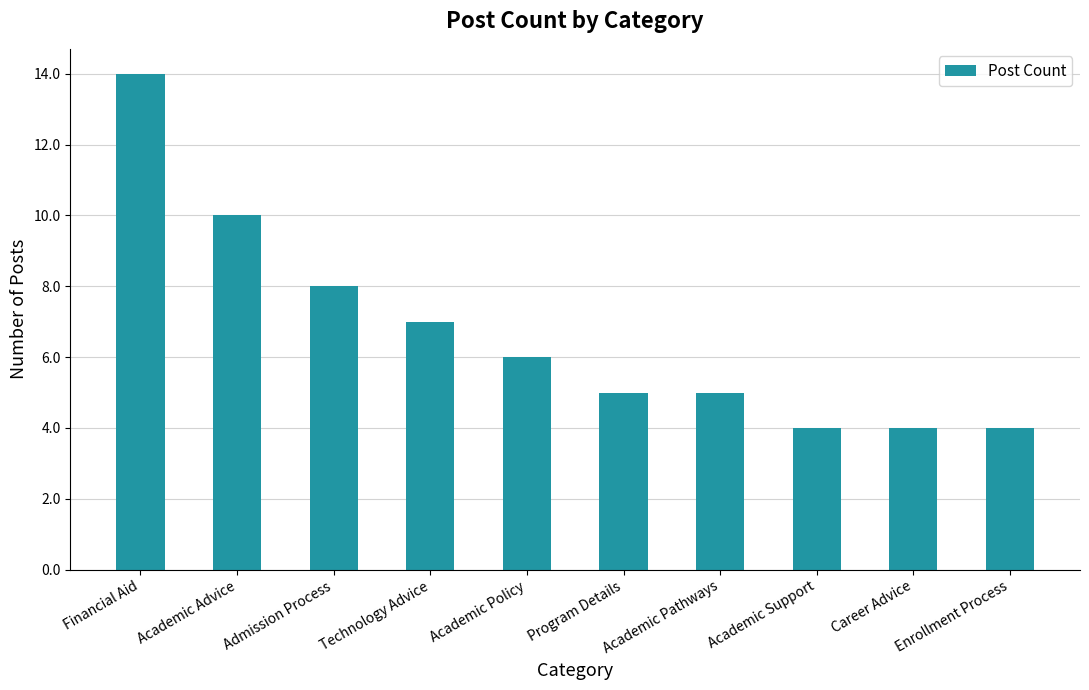

Reading left to right, list all the values displayed in this chart.

Financial Aid=14	Academic Advice=10	Admission Process=8	Technology Advice=7	Academic Policy=6	Program Details=5	Academic Pathways=5	Academic Support=4	Career Advice=4	Enrollment Process=4